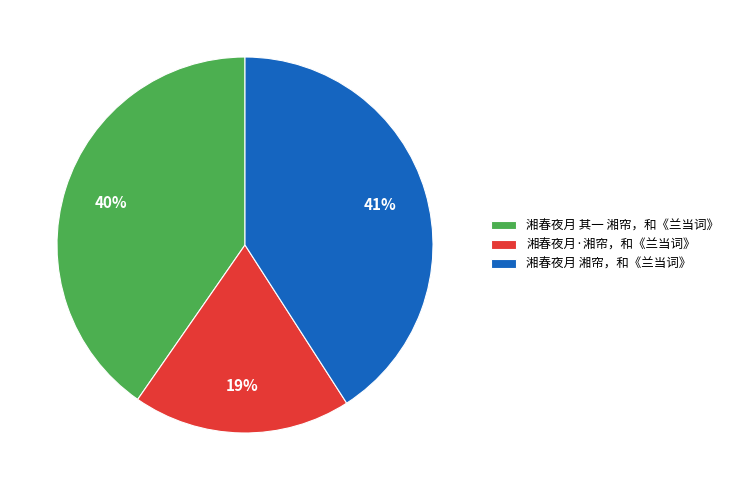

Which slice is the largest?

湘春夜月 湘帘，和《兰当词》